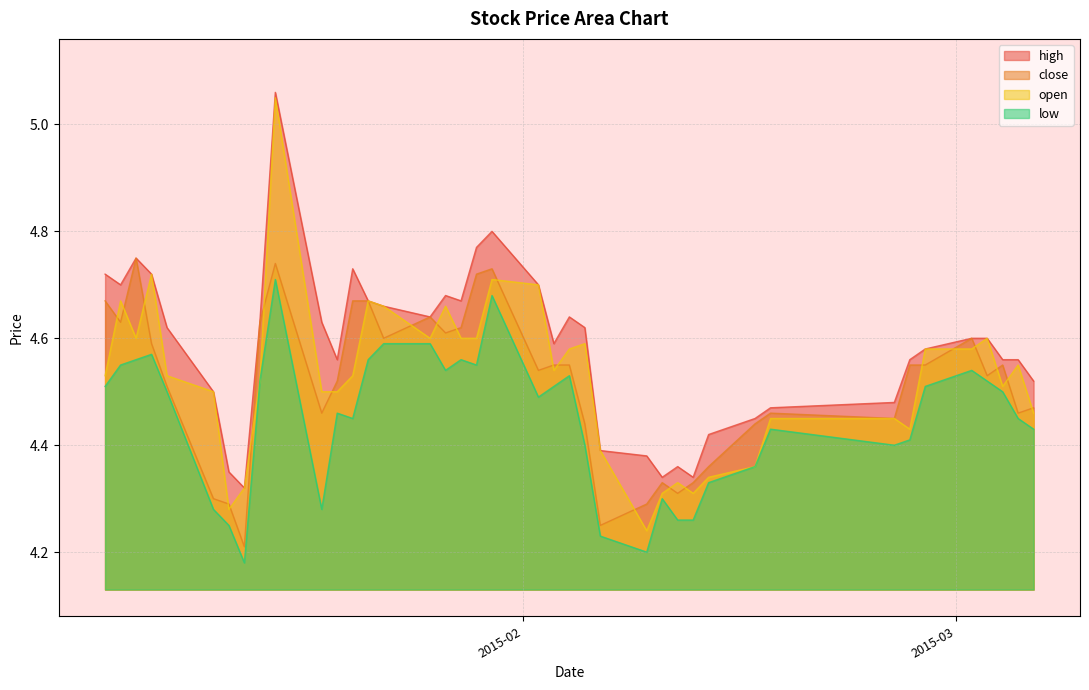

After their last crossing, which series has the higher values: open or close?

close